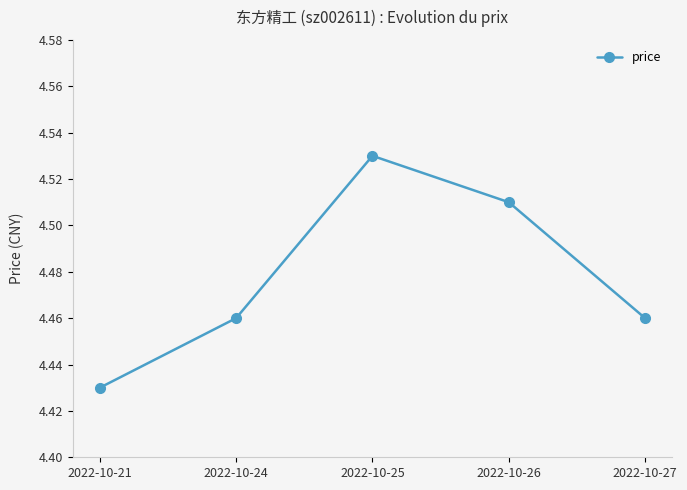

Approximately how many times larger is the value at 2022-10-27 compared to 2022-10-25?

1.0